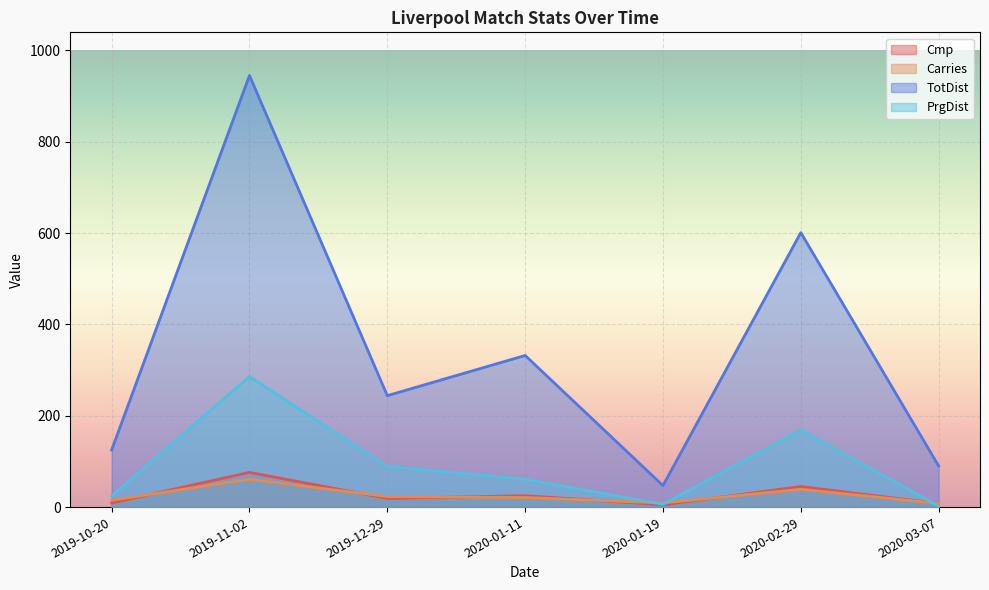

True or false: TotDist and Carries cross at least once.

False